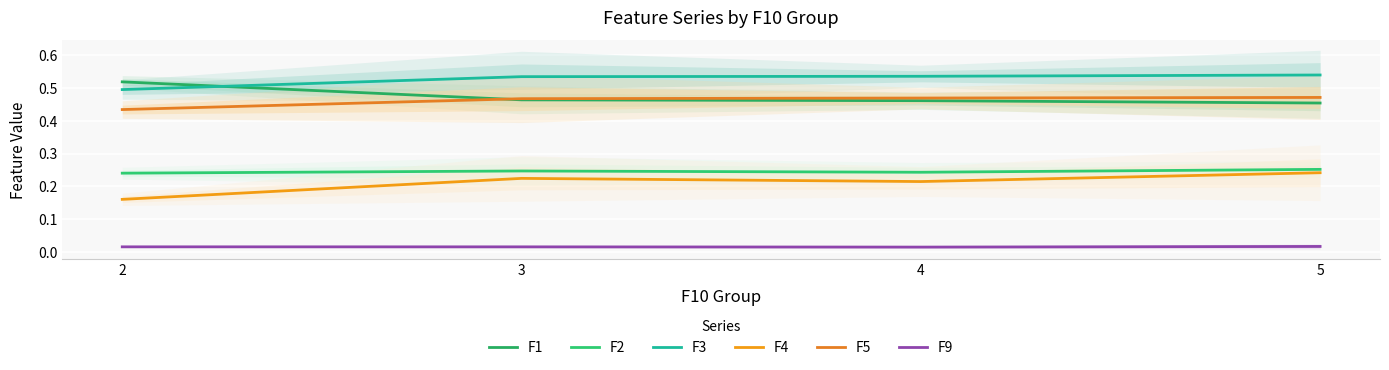

At which category is the sum across all series the highest?

5